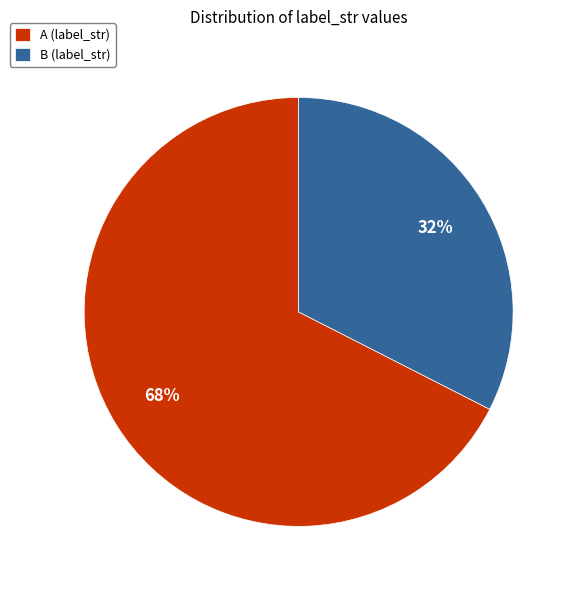

Combined, do A (label_str) and B (label_str) account for over 50%?

Yes